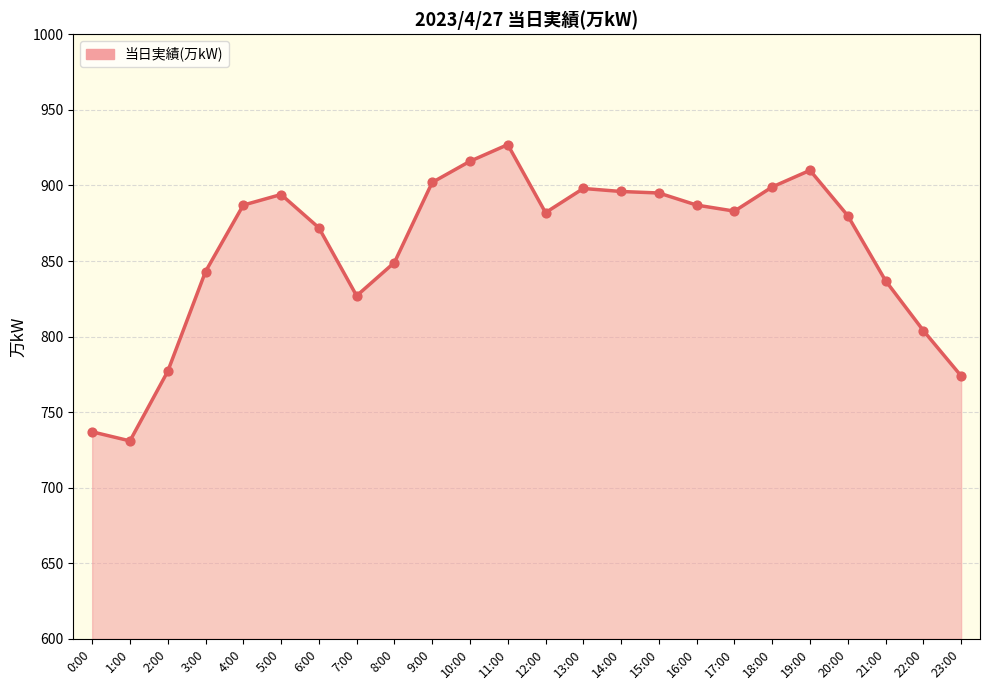

What is the change in value from 5:00 to 8:00?

-45